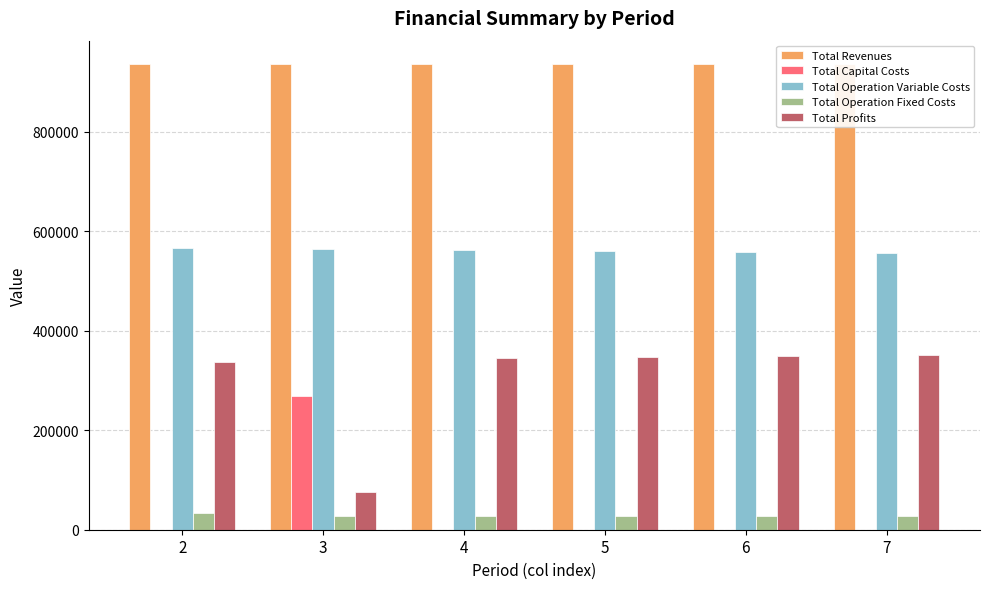

What is the sum of the Total Operation Fixed Costs values at 3 and 4?

56326.2